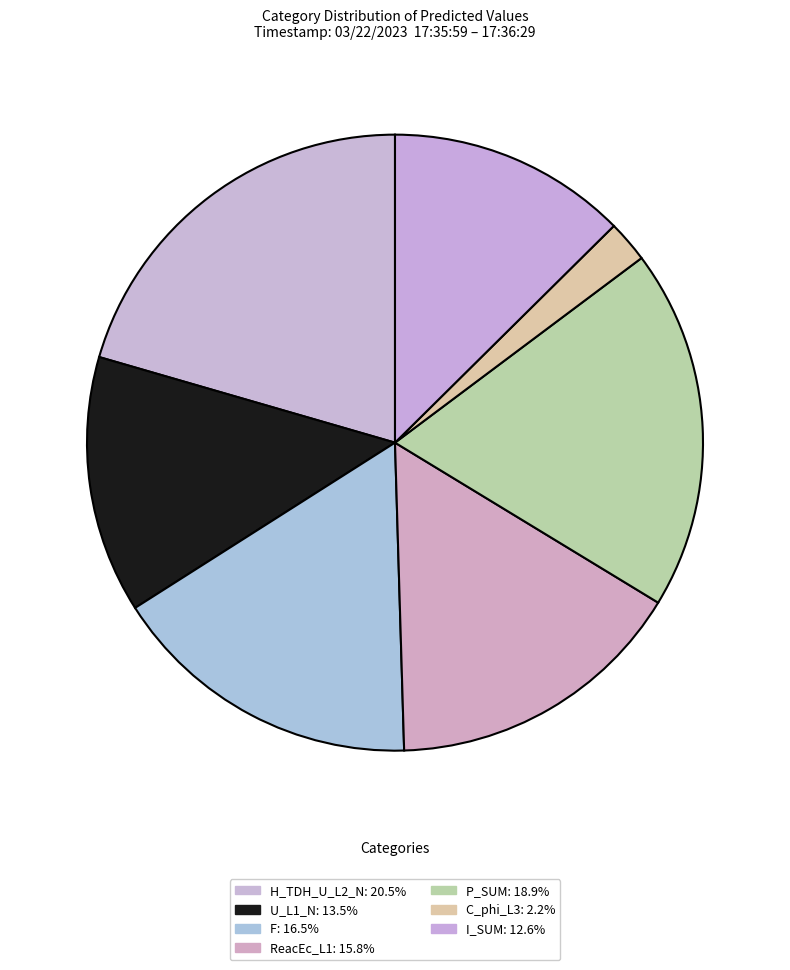

How many slices are in this pie chart?

7